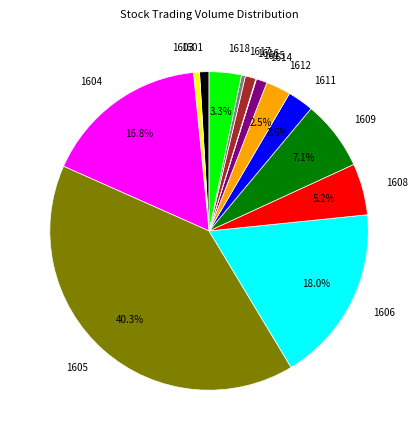

Which category has the biggest portion of the pie?

1605